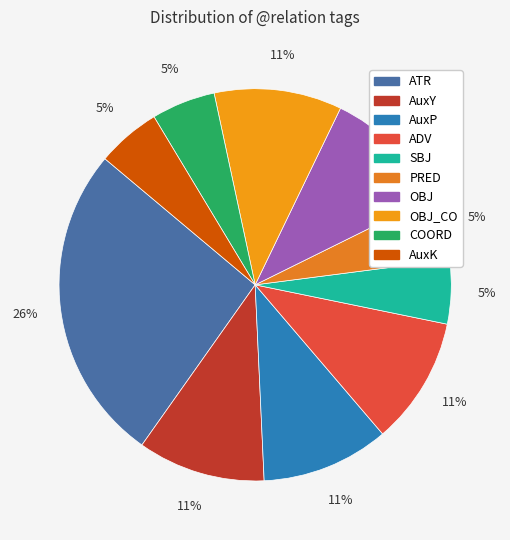

To the nearest percent, what percentage of the pie is AuxK?

5%